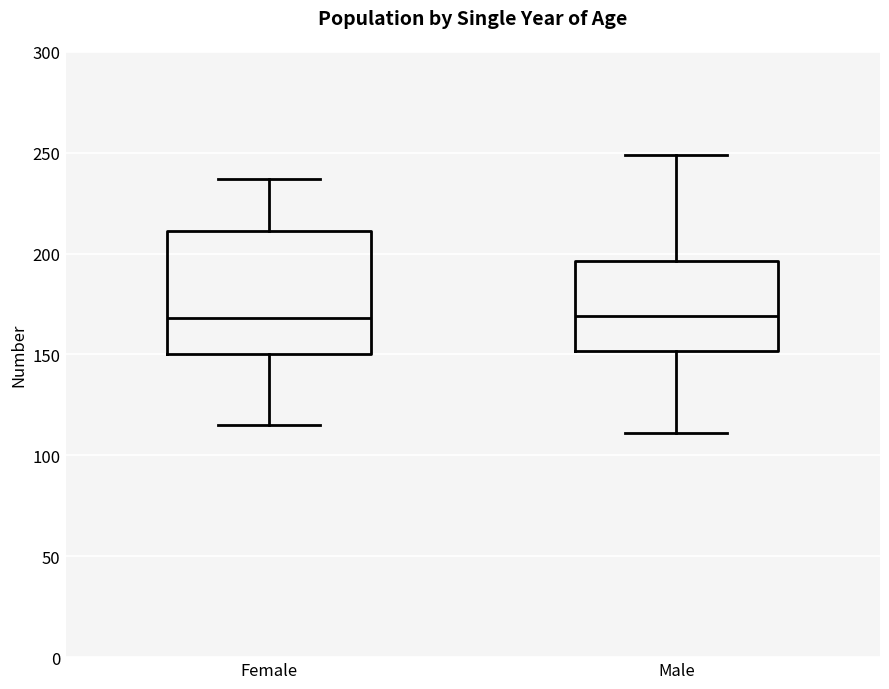

Which box is the tallest, from its lower edge to its upper edge?

Female